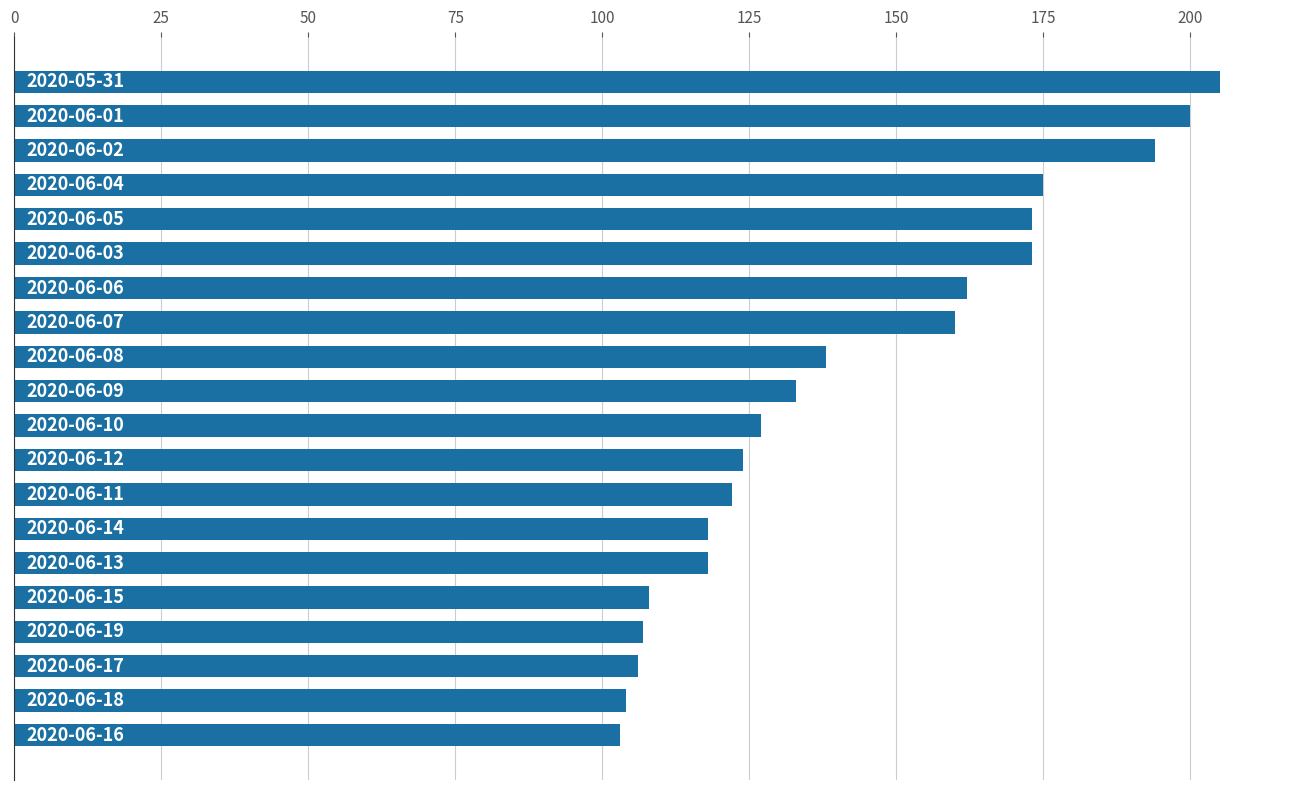

What is the value of the 12th bar from the top?

124